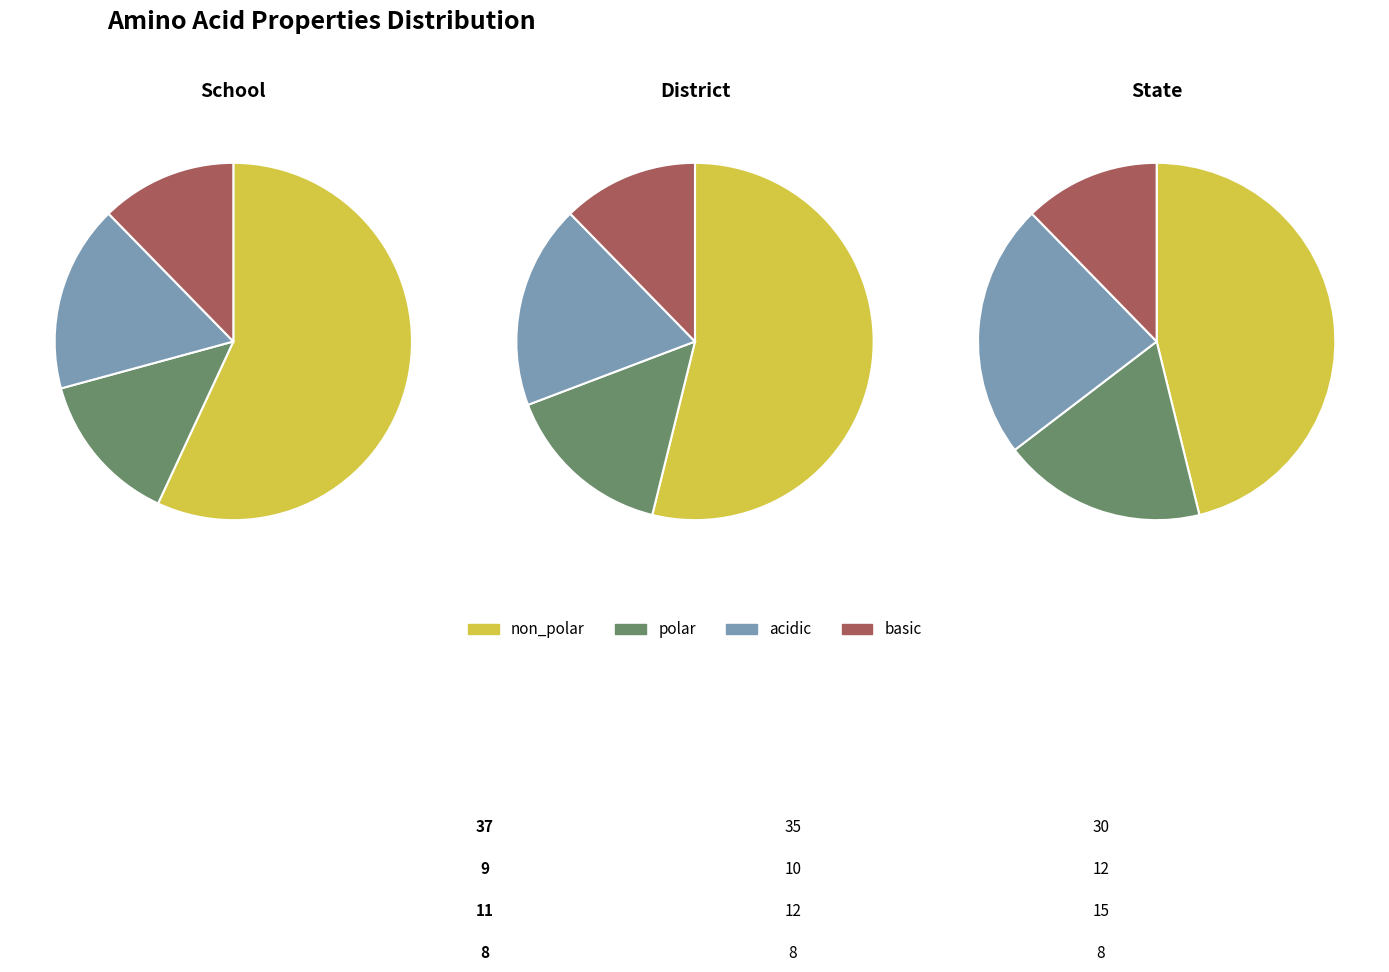

Does non_polar account for over 50% of the chart?

Yes